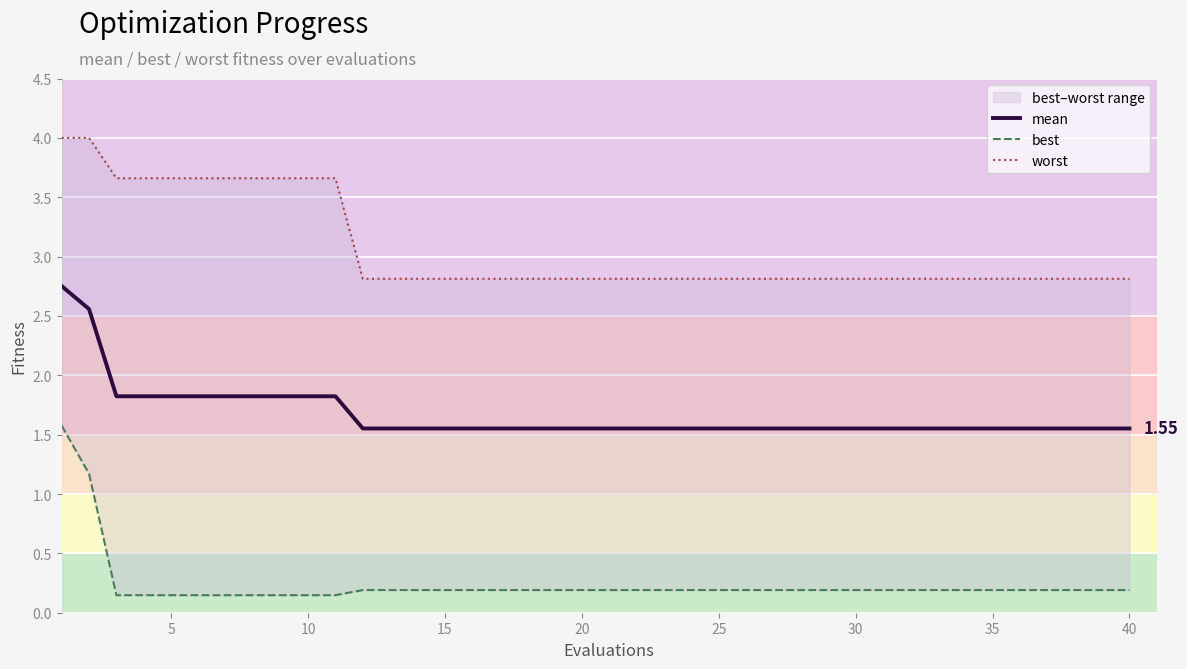

Count the mean values in the range 1 to 2.

38